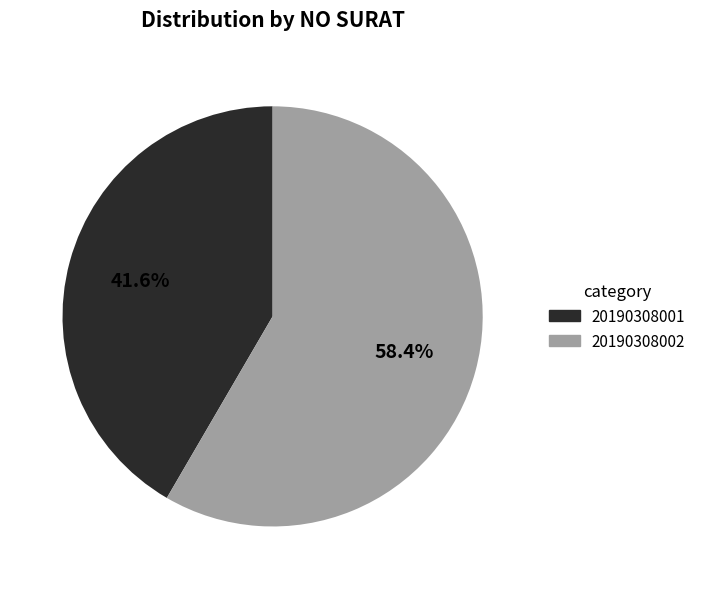

True or false: 20190308002 accounts for 58% of the total.

True